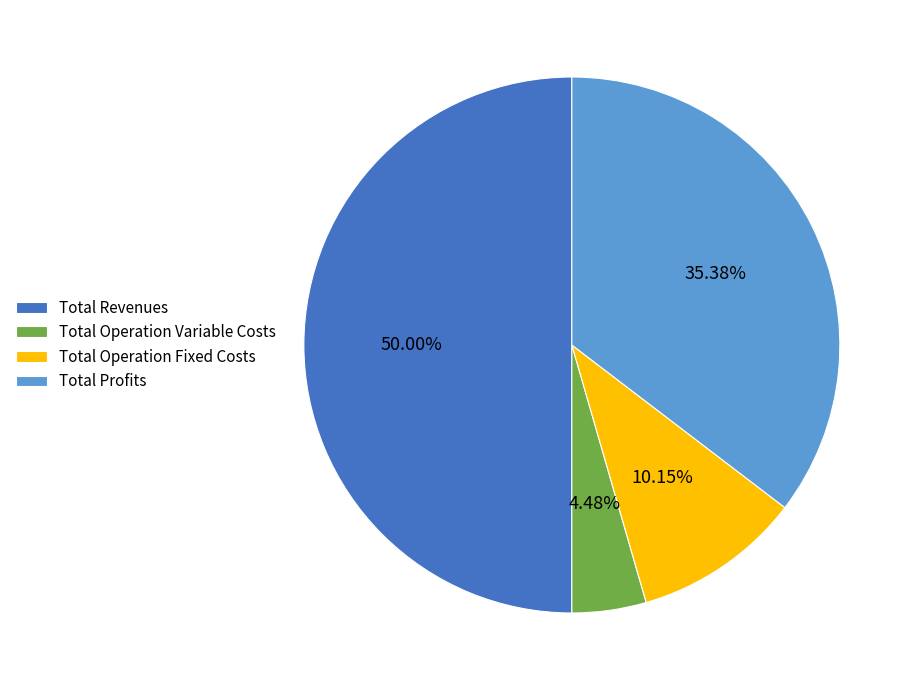

To the nearest percent, what percentage of the pie is Total Revenues?

50%